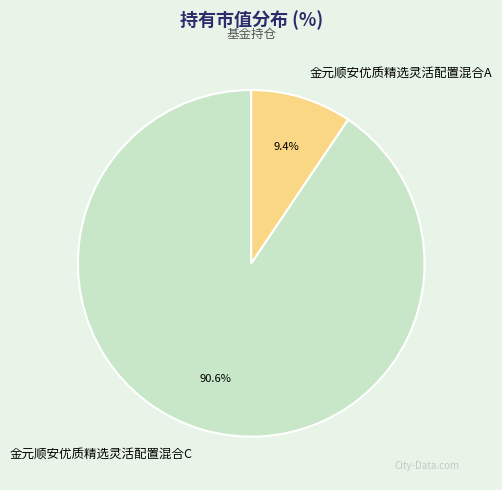

Combined, what portion of the pie is 金元顺安优质精选灵活配置混合A and 金元顺安优质精选灵活配置混合C?

100.0%